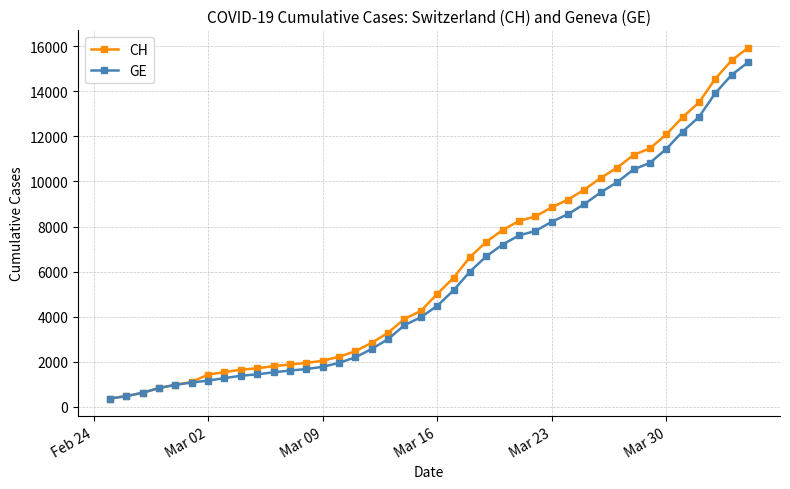

What is the value of the CH point at the 24th from the left?

7323